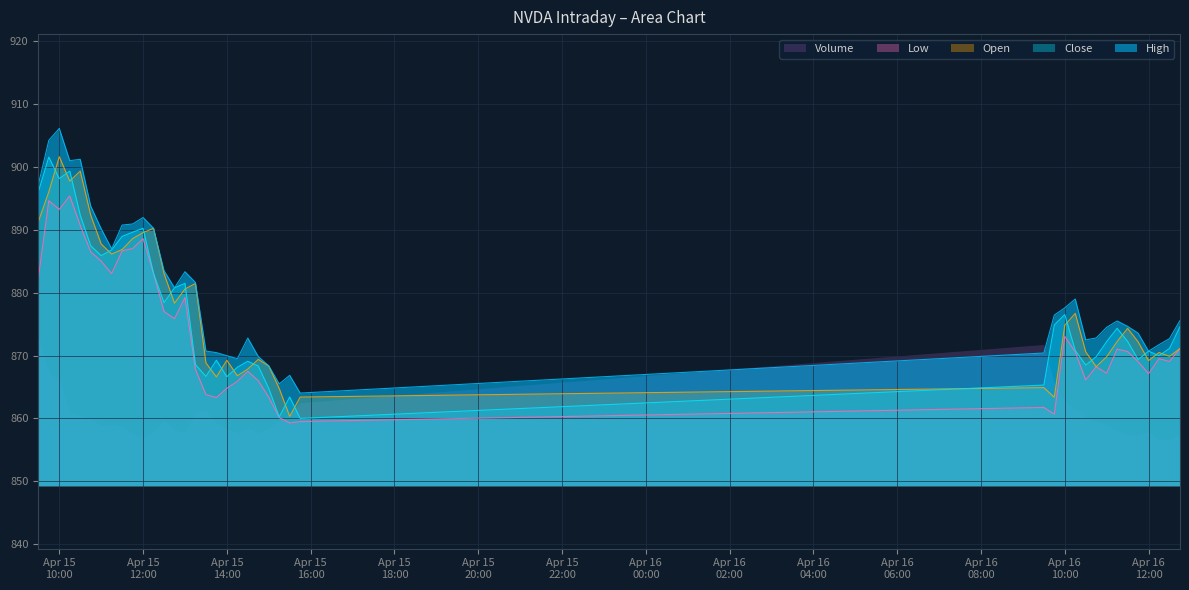

True or false: Low and Close intersect in this chart.

False